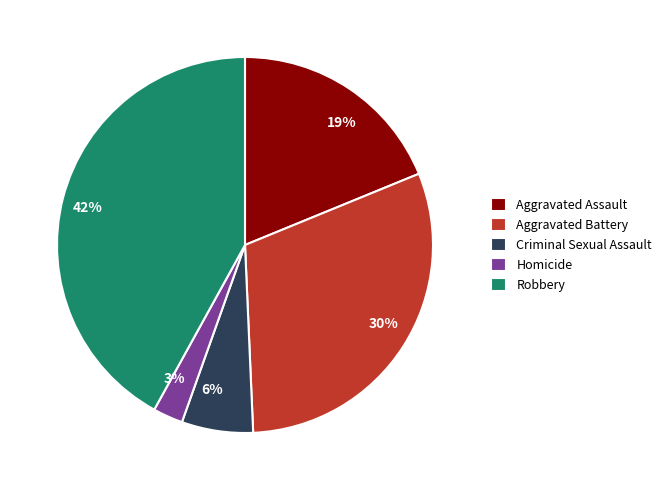

To the nearest percent, what is the difference between the largest and smallest slice percentages?

39%